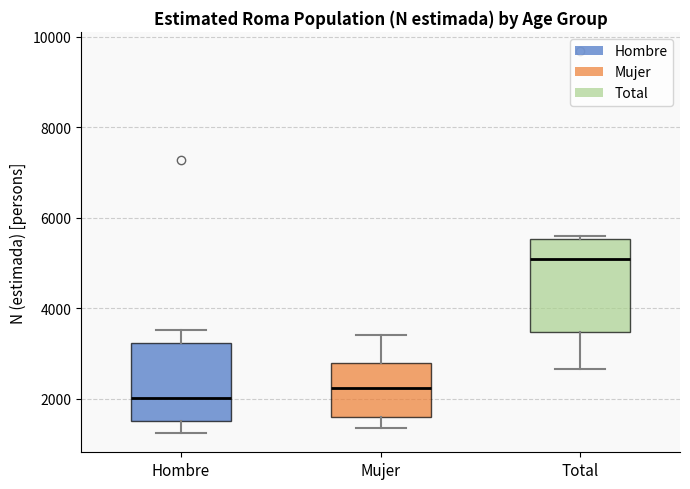

Reading left to right, read every box against the y-axis: the position of its median line, the range the box covers, and the ends of its whiskers. The values are not printed on the chart, so give them approximately, as read against the axis.

Hombre: median 2000, box 1600 to 3200, whiskers 1200 to 3600
Mujer: median 2200, box 1600 to 2800, whiskers 1400 to 3400
Total: median 5000, box 3400 to 5600, whiskers 2600 to 5600 (just above the box's upper edge)